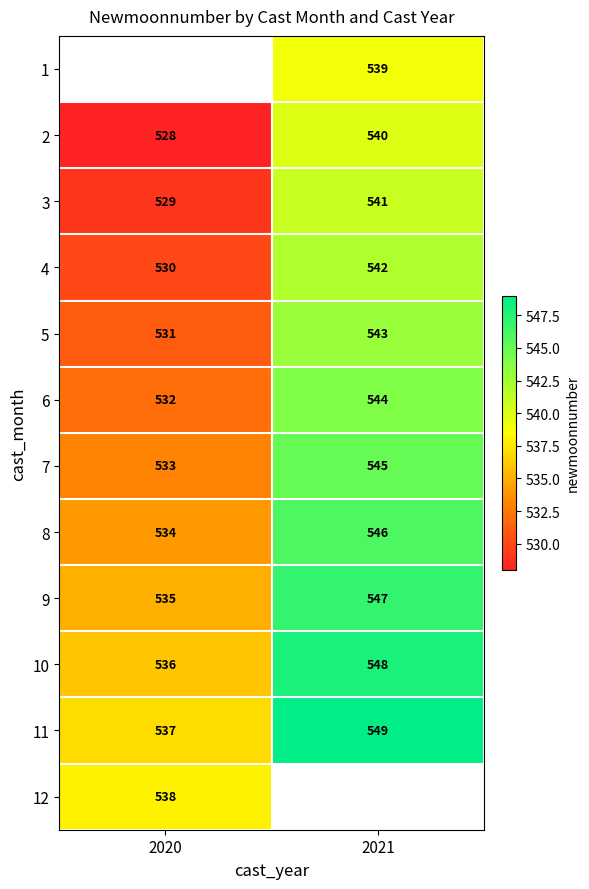

What is the maximum value for 4?

542